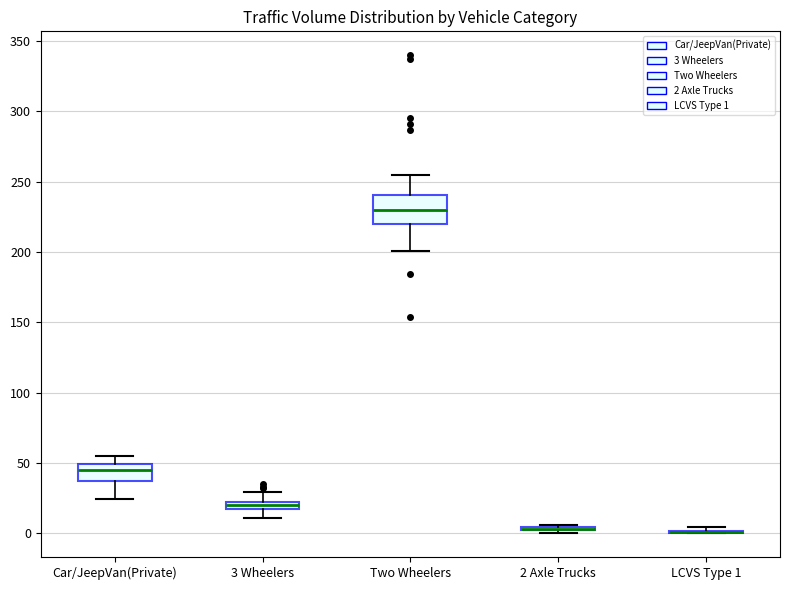

Which box is the tallest, from its lower edge to its upper edge?

Two Wheelers